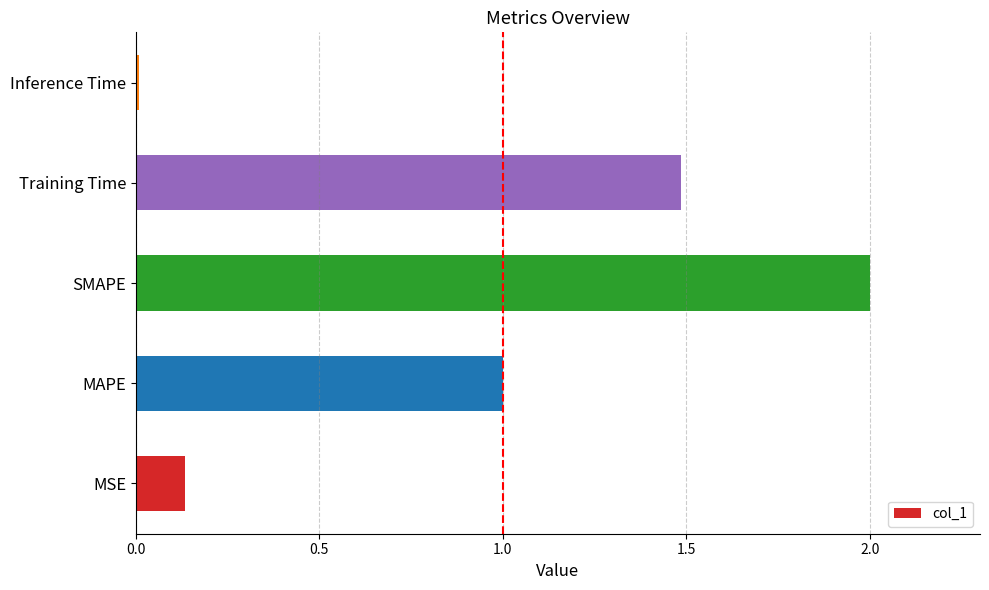

What value does the data have at Training Time?

1.5